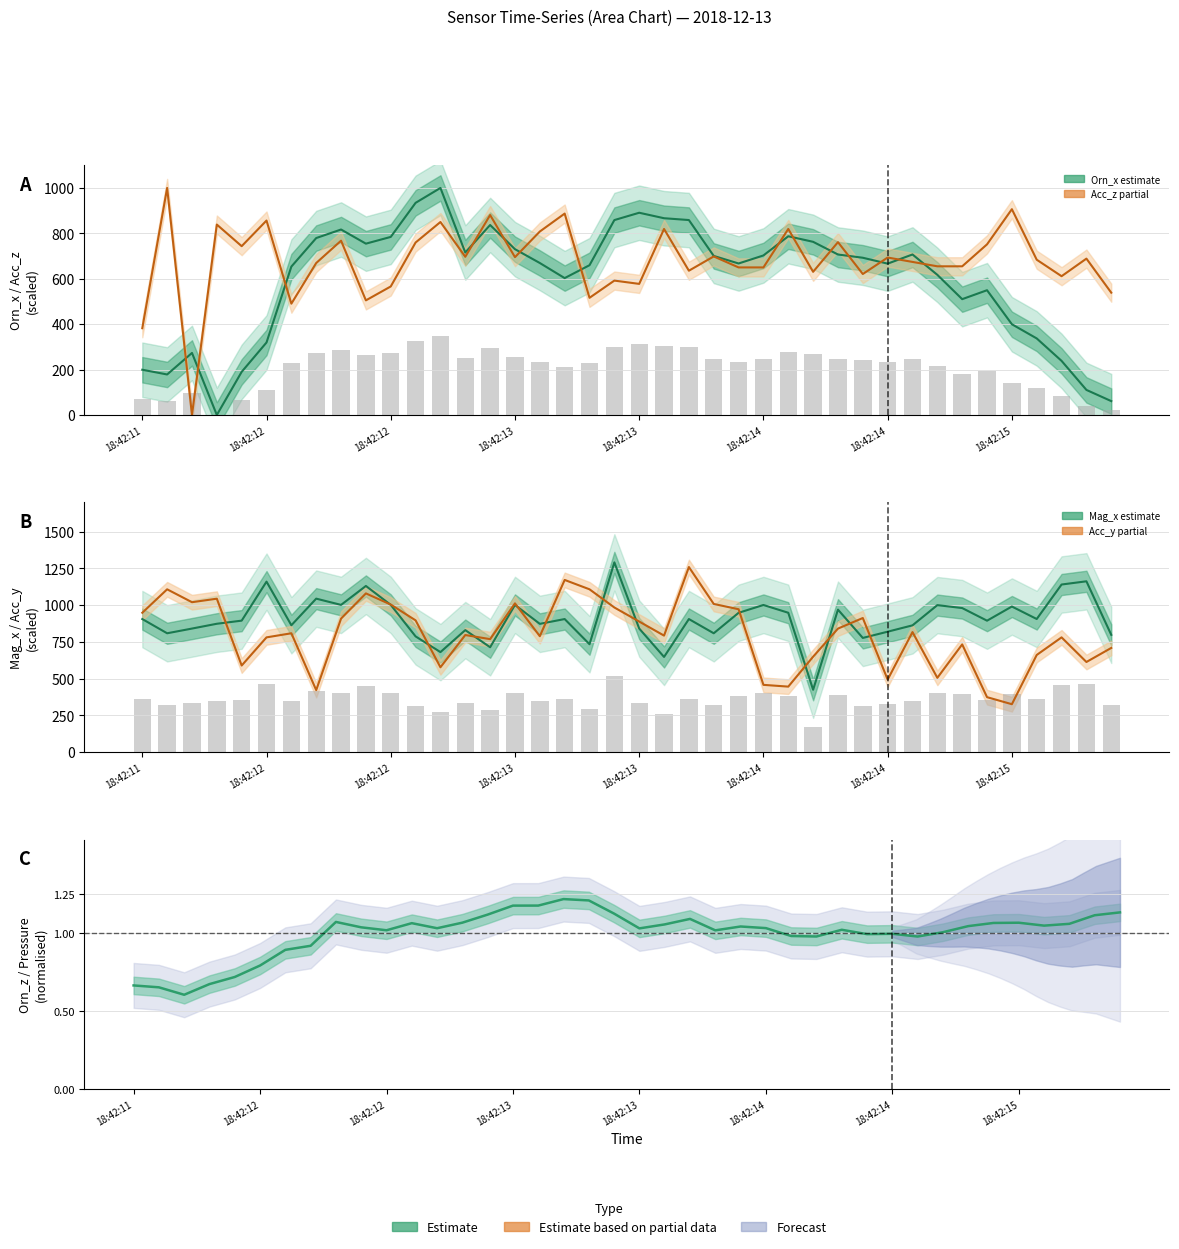

What is the total value across all series at 18:42:12?

2295.3